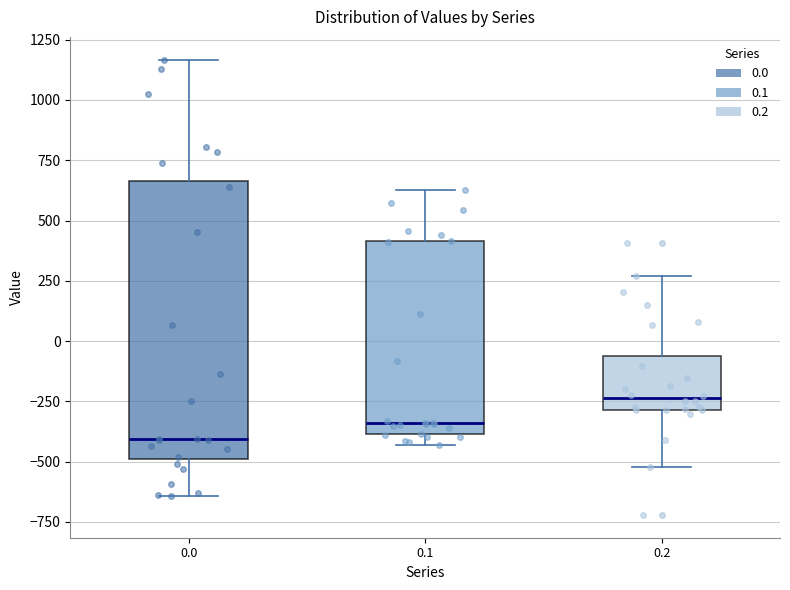

Reading left to right, transcribe this box plot: for each box, give where its median line is, the range the box spans, and where its two whiskers end, as read against the y-axis. The values are not printed on the chart, so give them approximately, as read against the axis.

0.0: median -400, box -500 to 650, whiskers -650 to 1150
0.1: median -350, box -400 to 400, whiskers -450 to 650
0.2: median -250, box -300 to -50, whiskers -500 to 250